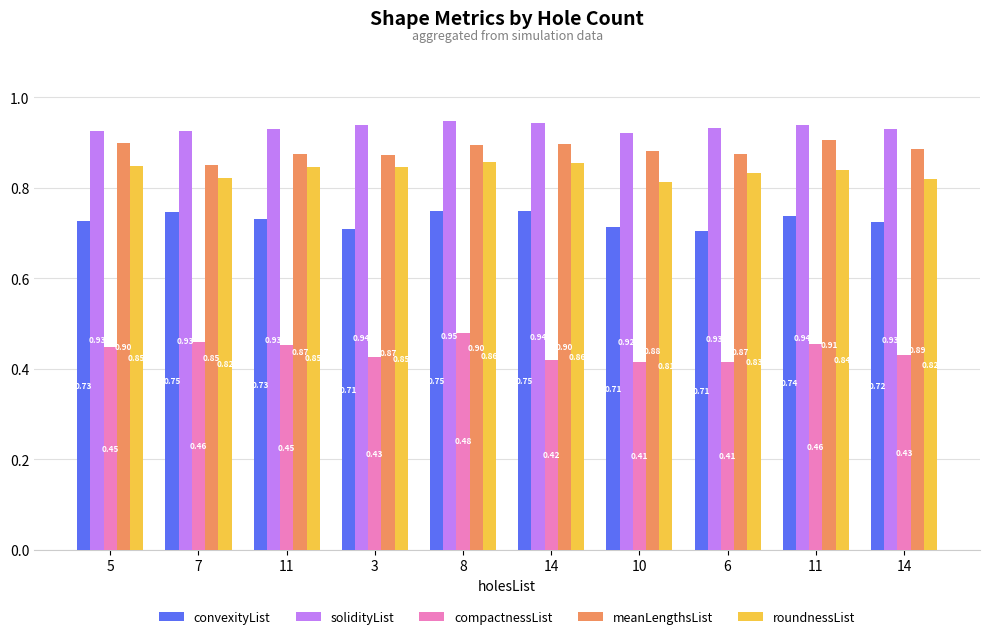

How many groups of bars are there?

10